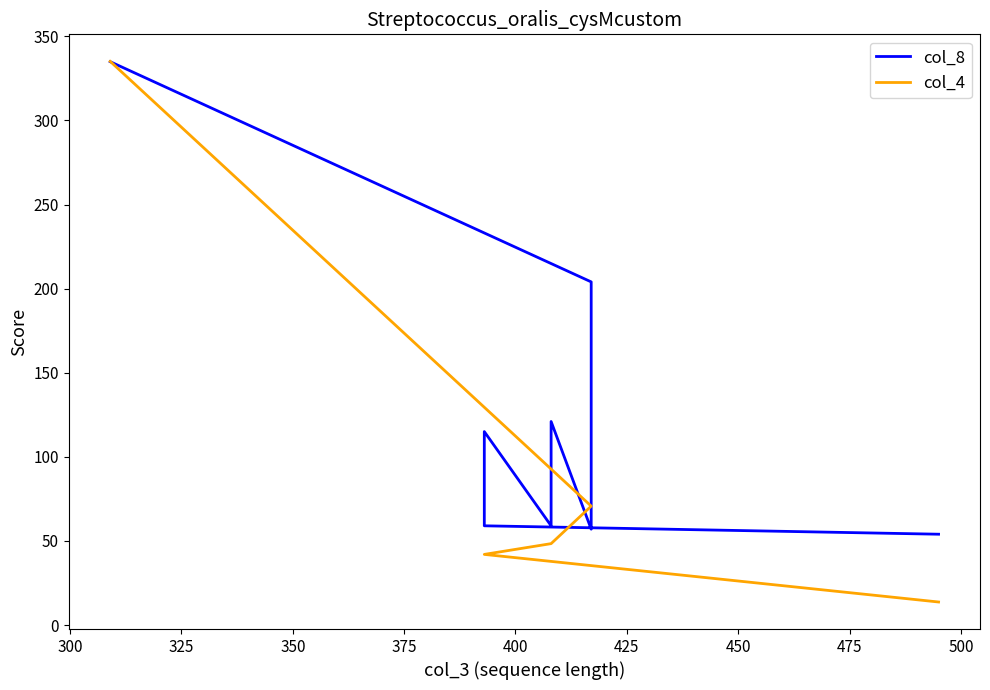

Which series ends up on top after the final intersection of col_4 and col_8?

col_8